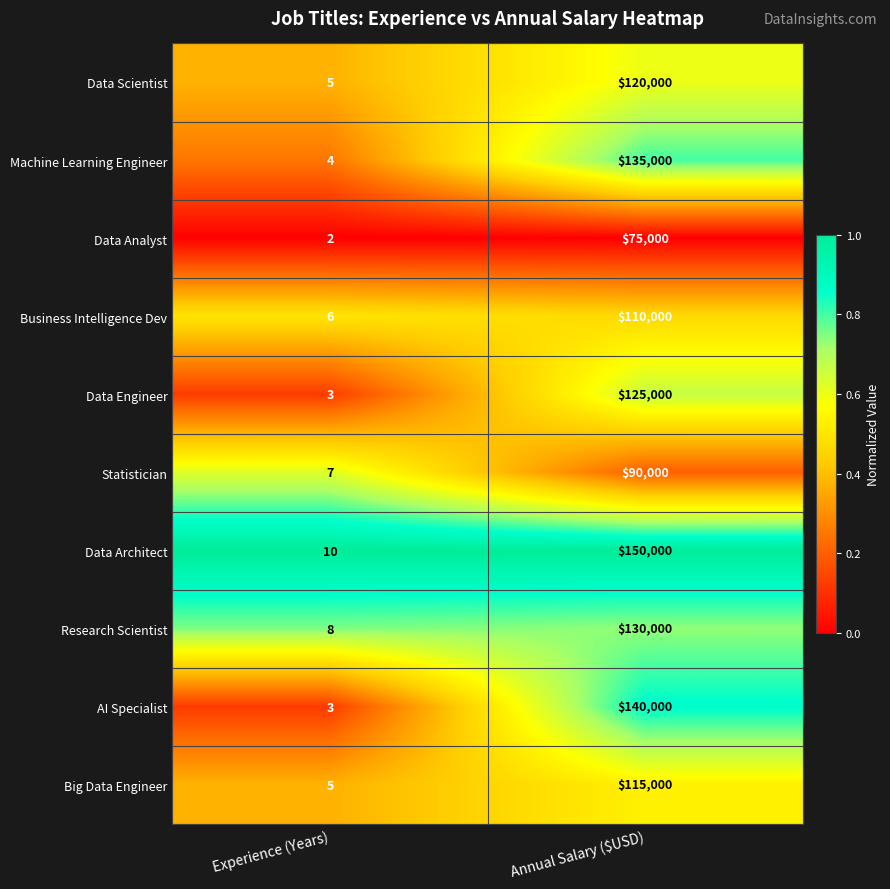

Which series has the widest spread of values?

Data Architect